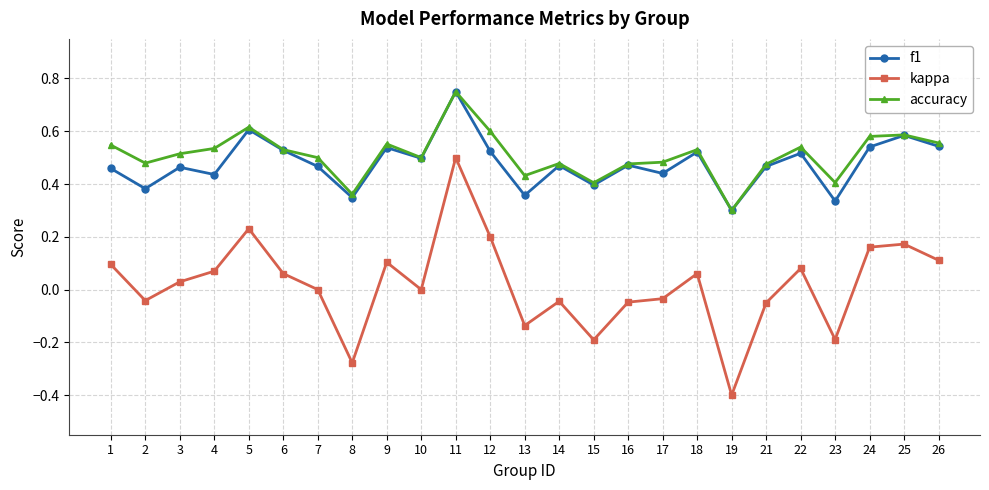

How many distinct data groups are displayed?

3